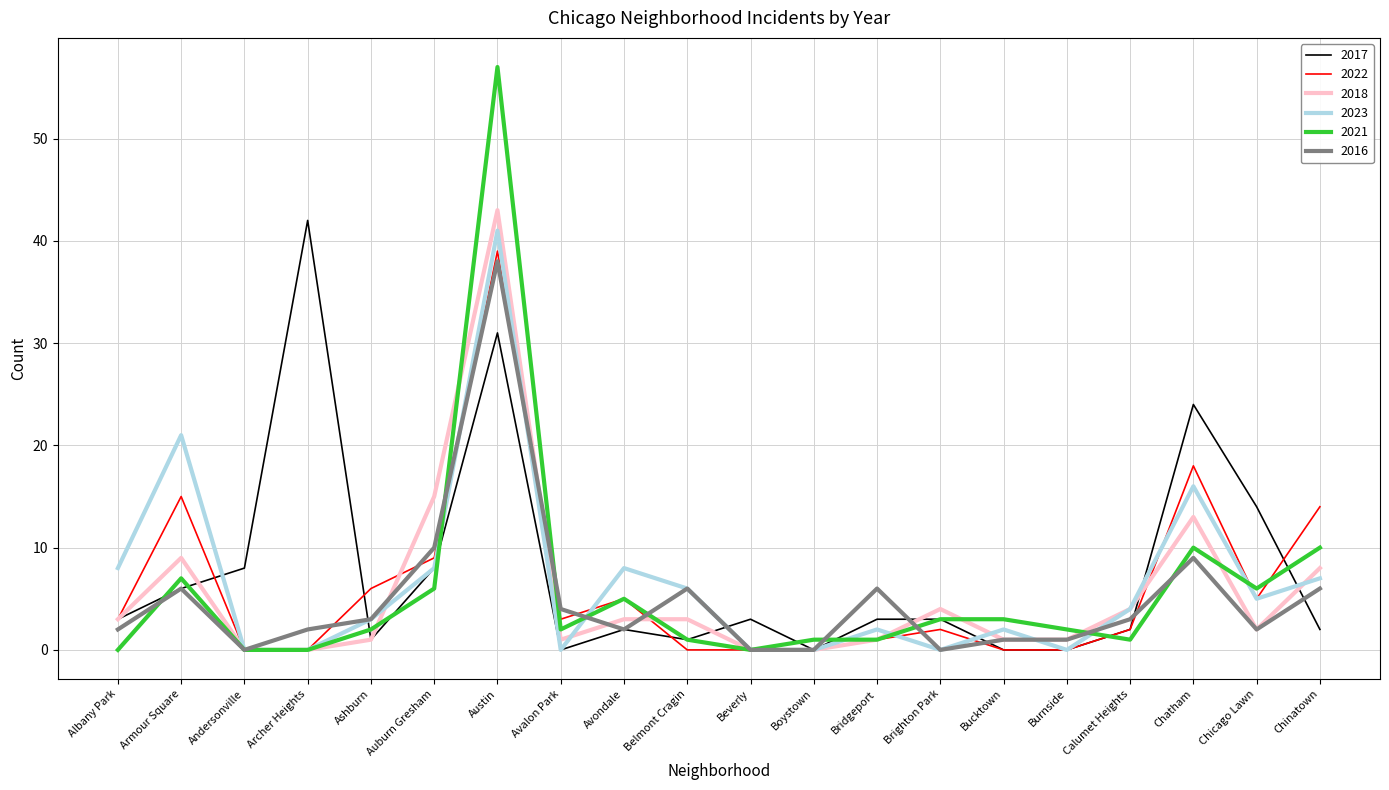

What are all the series names shown in the legend?

2017, 2022, 2018, 2023, 2021, 2016